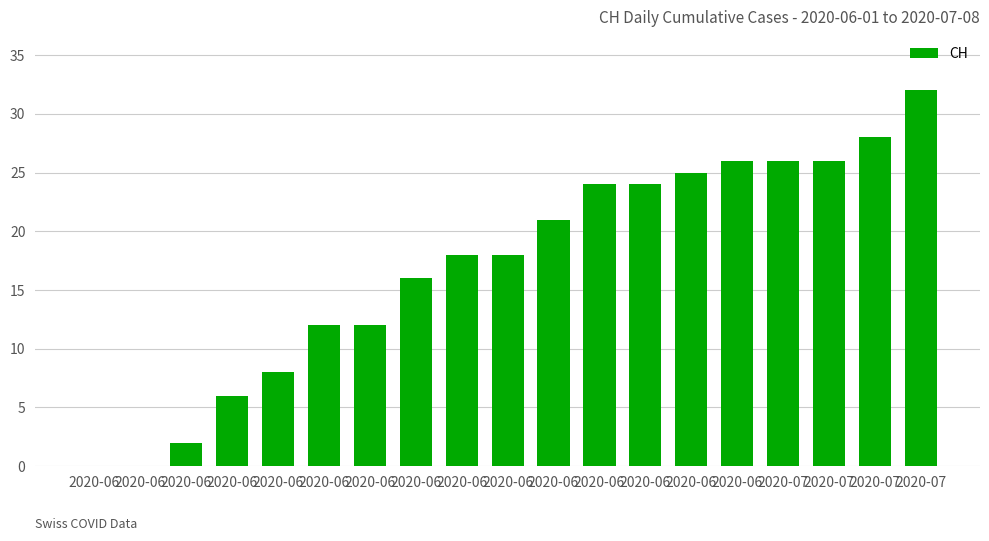

What is the change in value from 2020-06 to 2020-06?

+10